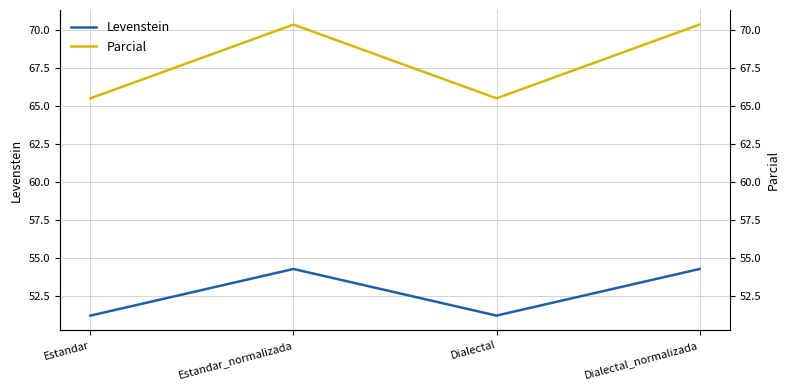

True or false: Levenstein and Parcial intersect in this chart.

False